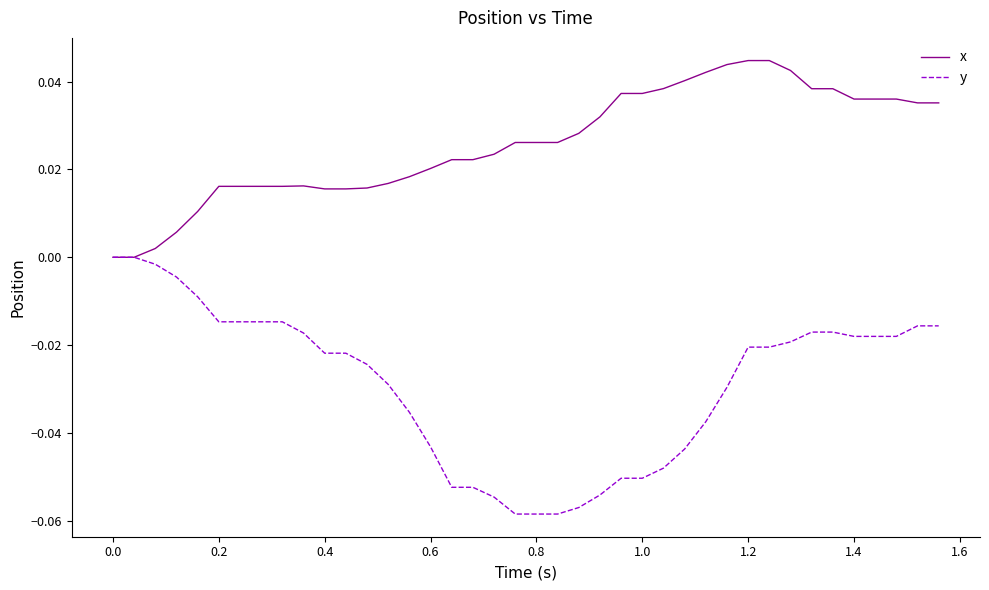

Which series has the largest total across all categories?

x